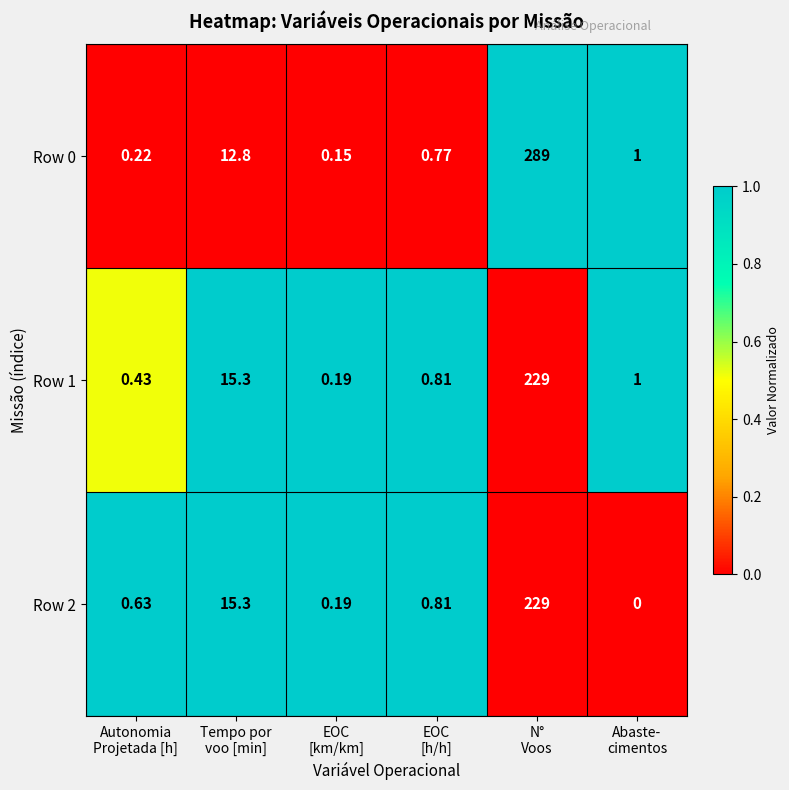

Rank the series at Autonomia
Projetada [h] from highest to lowest value.

Row 2, Row 1, Row 0